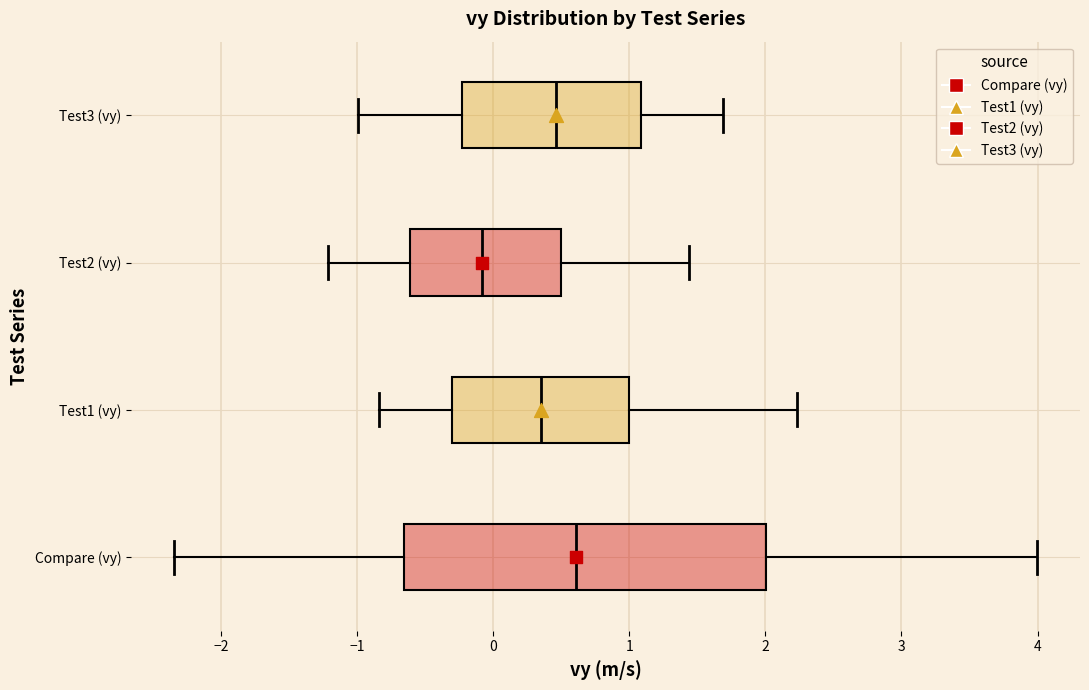

Which box is the widest, from its left edge to its right edge?

Compare (vy)